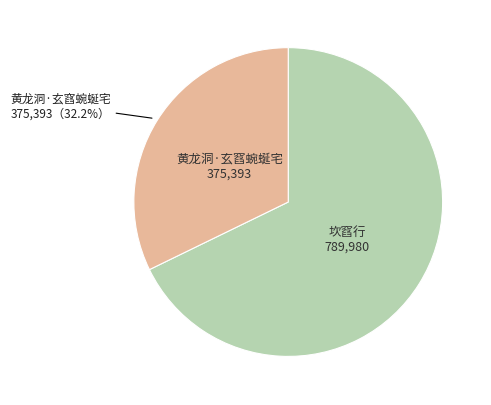

Does any single category account for the majority?

Yes